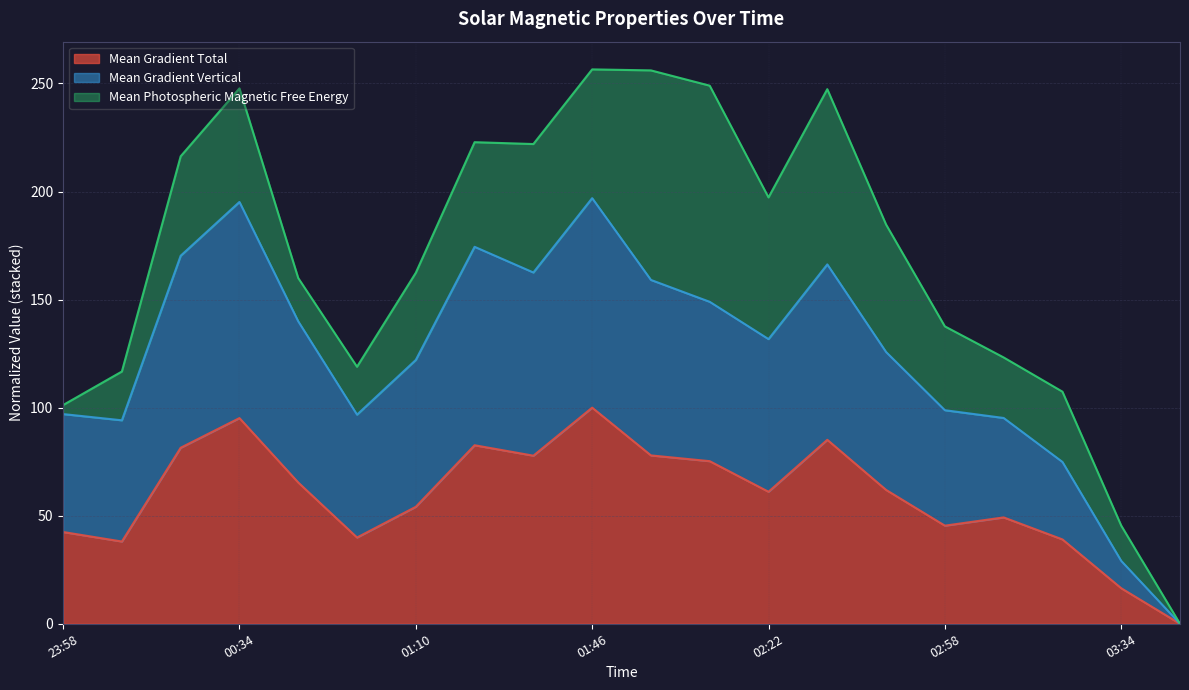

Is it true that Mean Gradient Total equals 100.0 at 01:46?

True